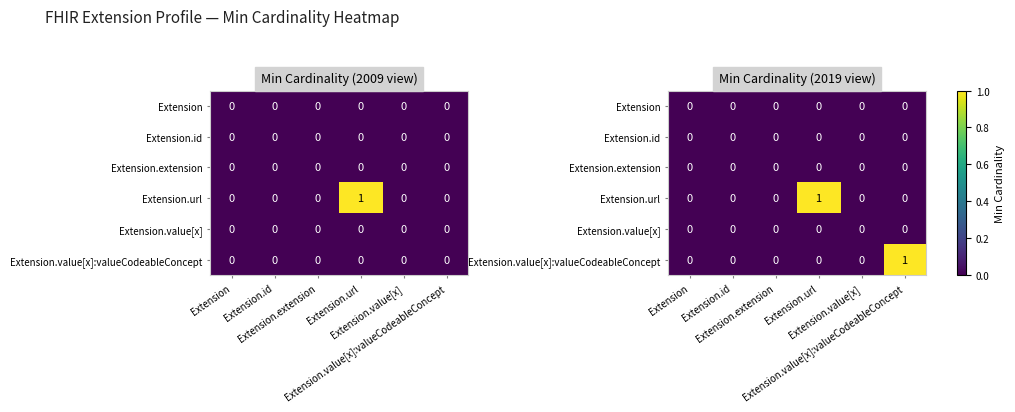

At which category does the chart reach its minimum across all series?

Extension